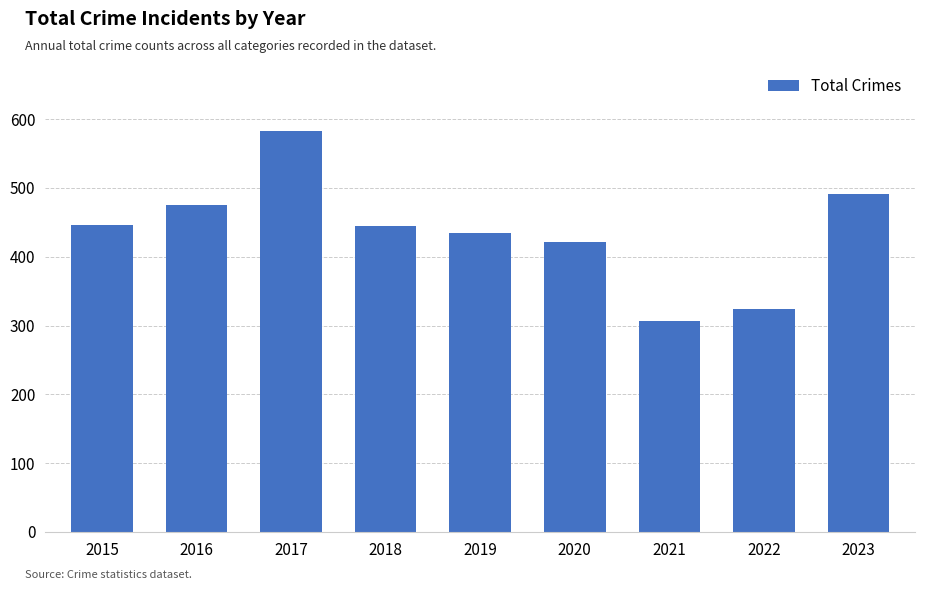

What is the sum of the values at 2020 and 2023?

913